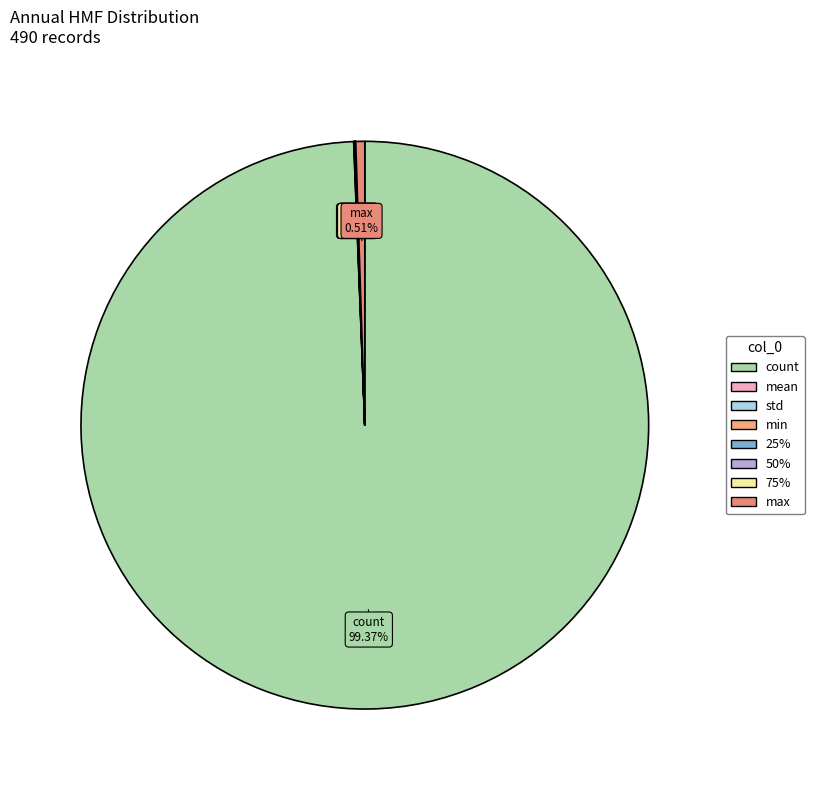

What is the change in value from count to std?

-489.7